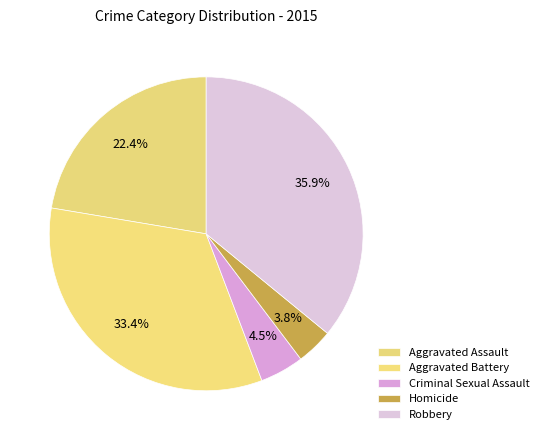

How many slices are in this pie chart?

5